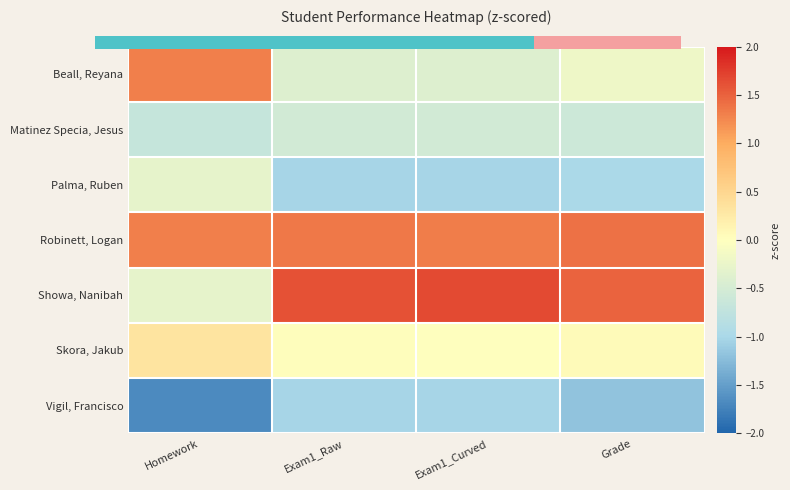

List the series in order of their peak value, highest first.

Showa, Nanibah, Robinett, Logan, Beall, Reyana, Skora, Jakub, Palma, Ruben, Matinez Specia, Jesus, Vigil, Francisco